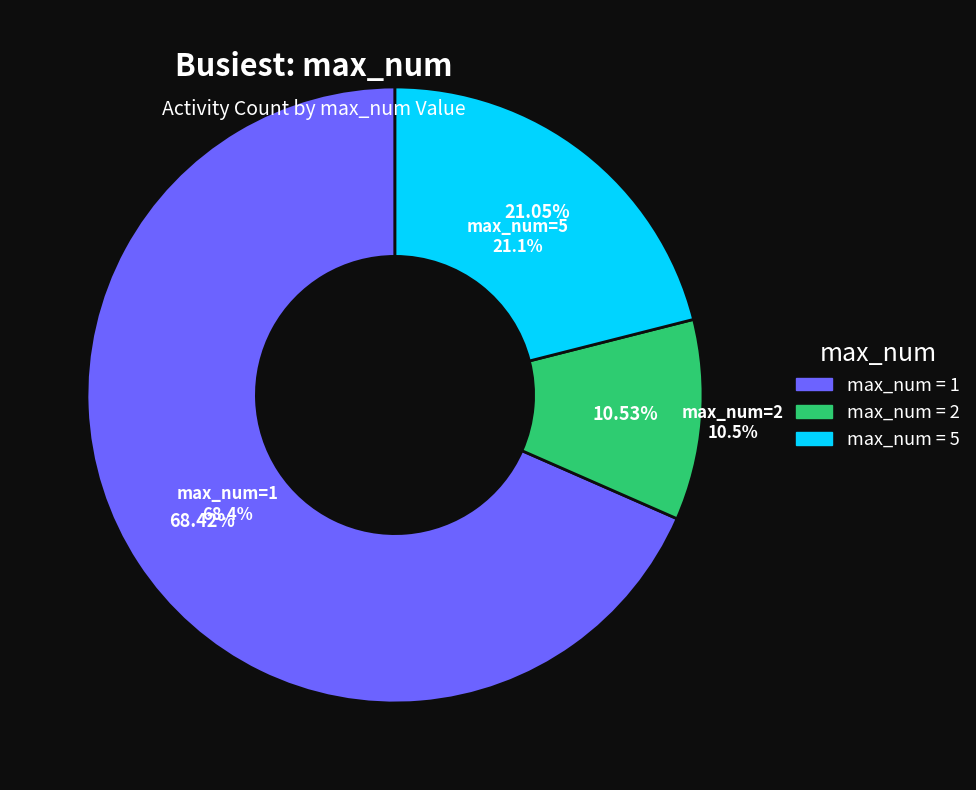

Which has a higher value, 5 or 1?

1